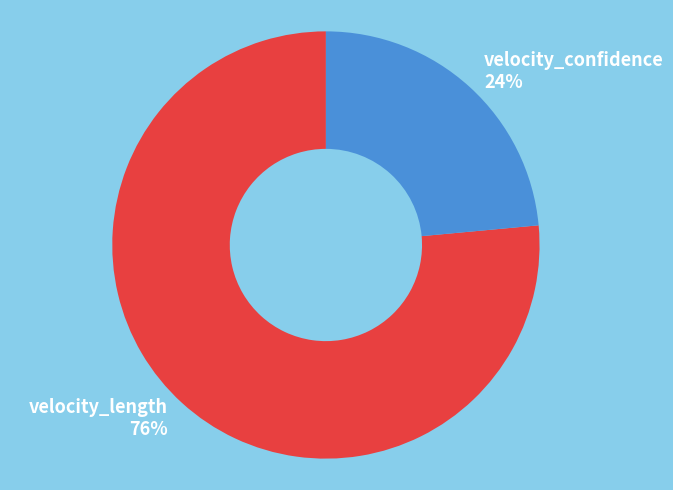

True or false: velocity_length accounts for 83% of the total.

False